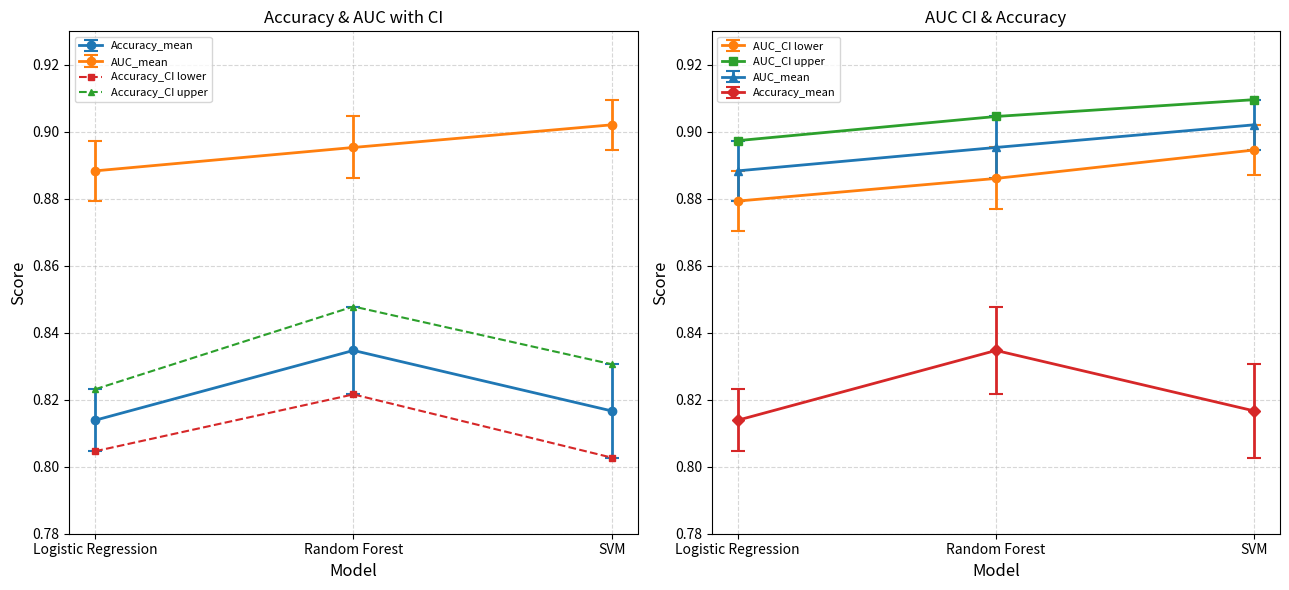

The value of AUC_CI upper at Logistic Regression is 0.9. True or false?

True